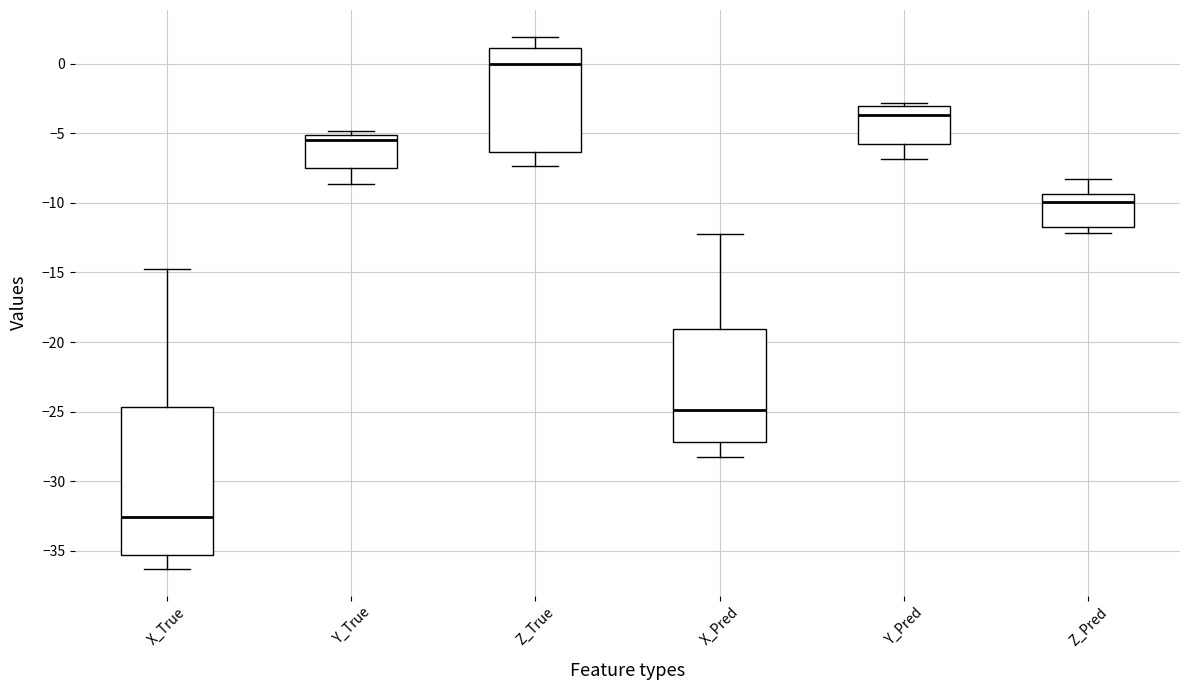

Which box's median line is the lowest?

X_True